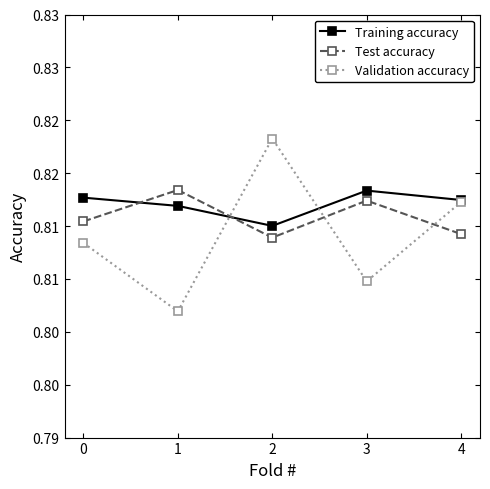

What is the sum of all Validation accuracy values?

4.0